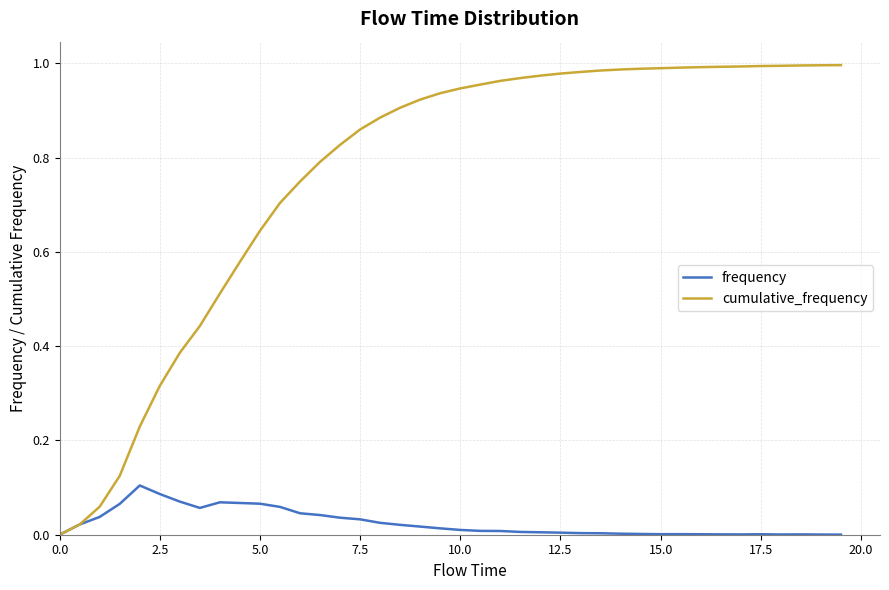

List the series in order of their overall mean, lowest first.

frequency, cumulative_frequency